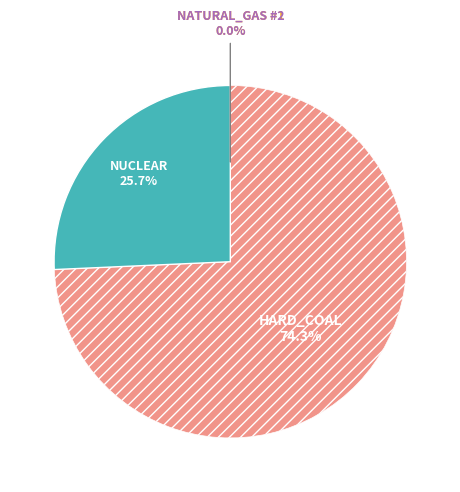

Is there a majority slice in this chart?

Yes